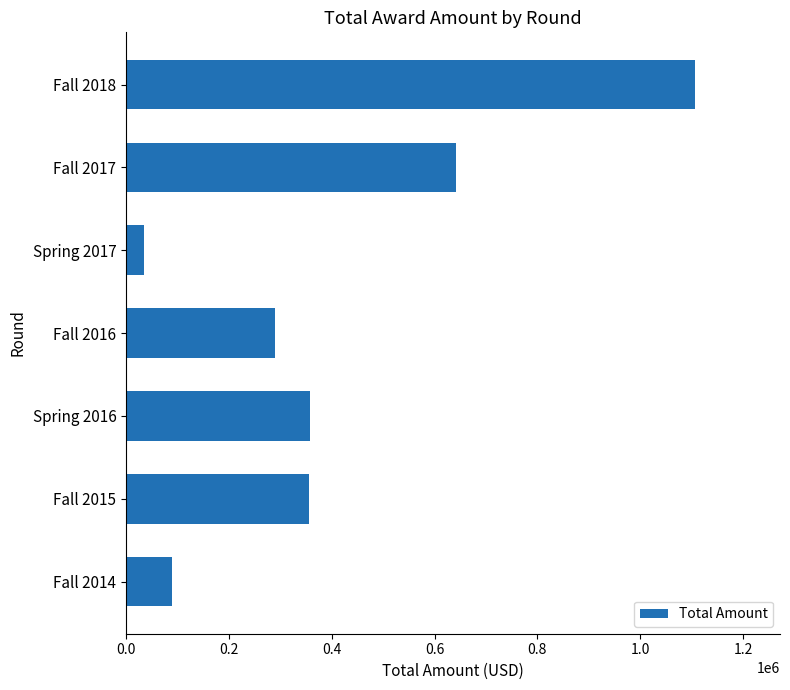

Approximately how many times larger is the value at Fall 2016 compared to Fall 2014?

3.3